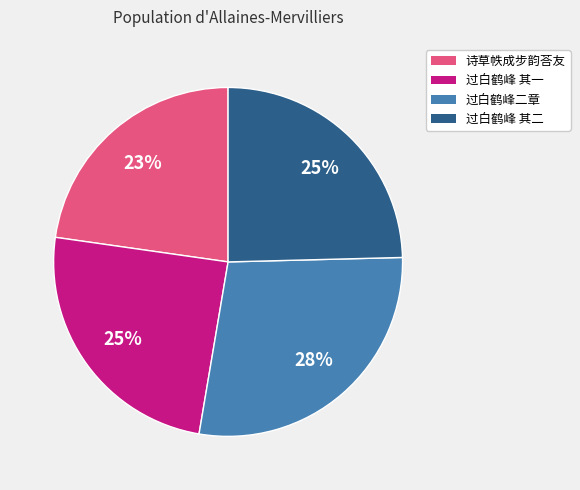

To the nearest percent, what is the average slice percentage?

25%